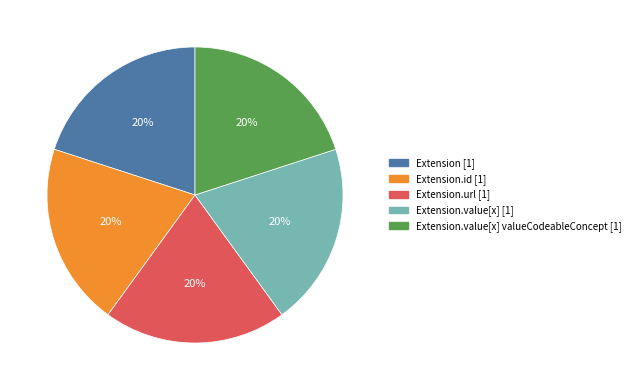

To the nearest percent, what is the average slice percentage?

20%